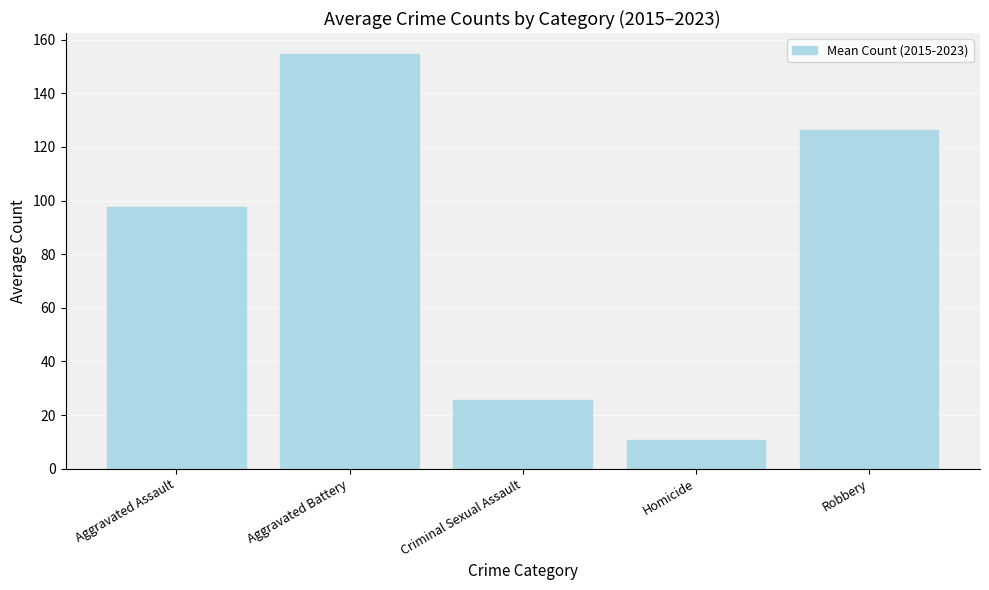

The chart shows a value of 216.9 at Aggravated Battery. True or false?

False